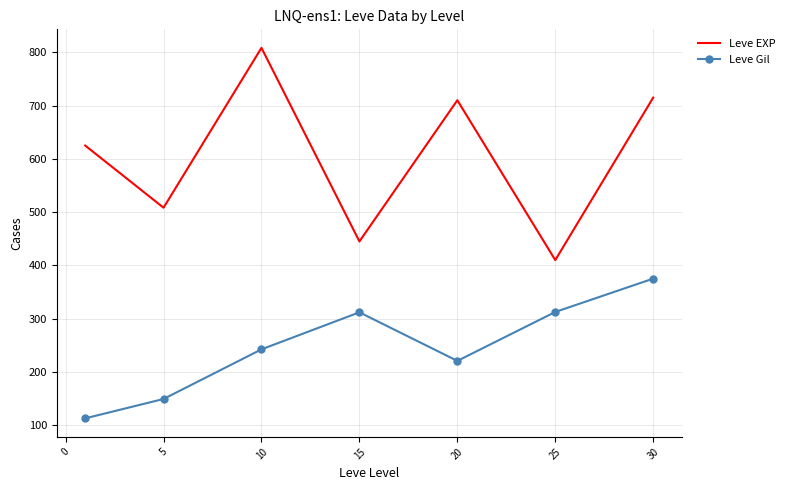

List the series in order of their peak value, highest first.

Leve EXP, Leve Gil